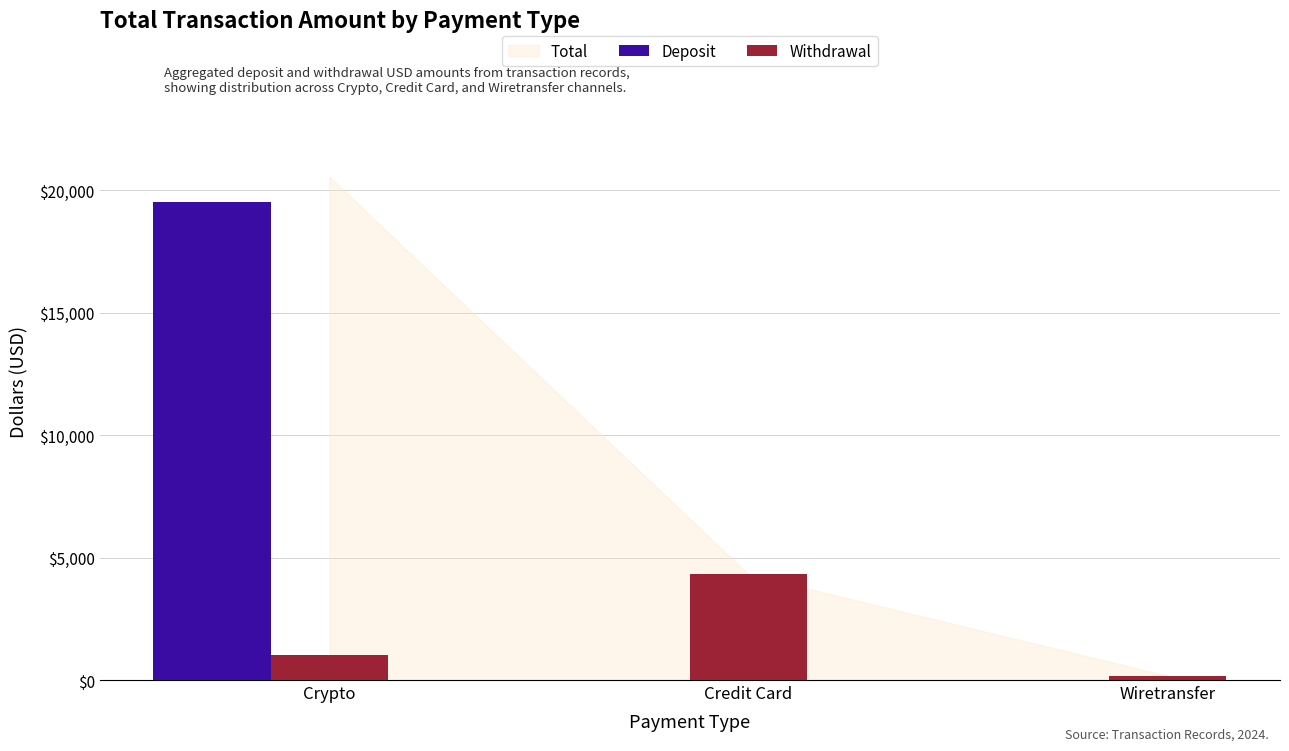

What is the total value across all series at Credit Card?

4315.6